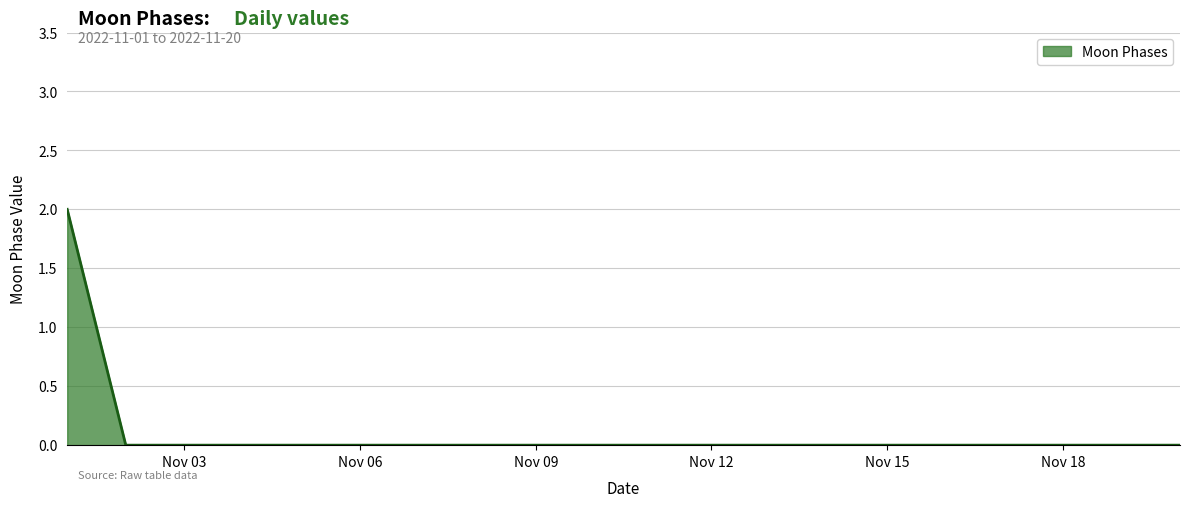

What is the maximum value shown in the chart?

2